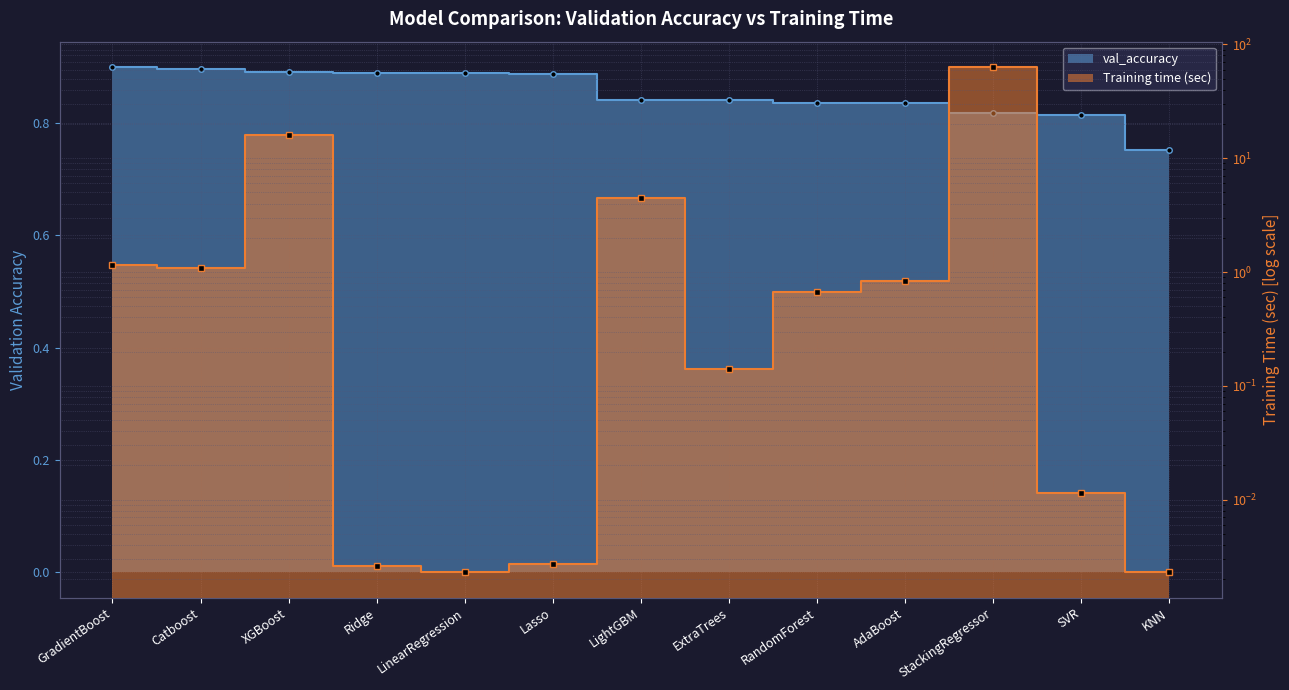

What is the average value of the Training time (sec) series?

6.7